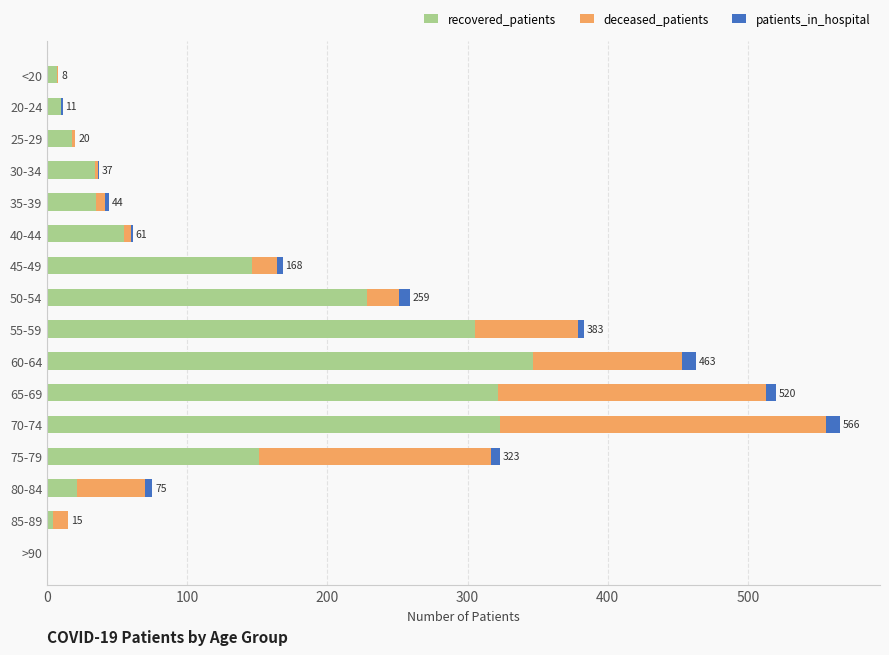

The recovered_patients series shows 7 at <20. True or false?

True